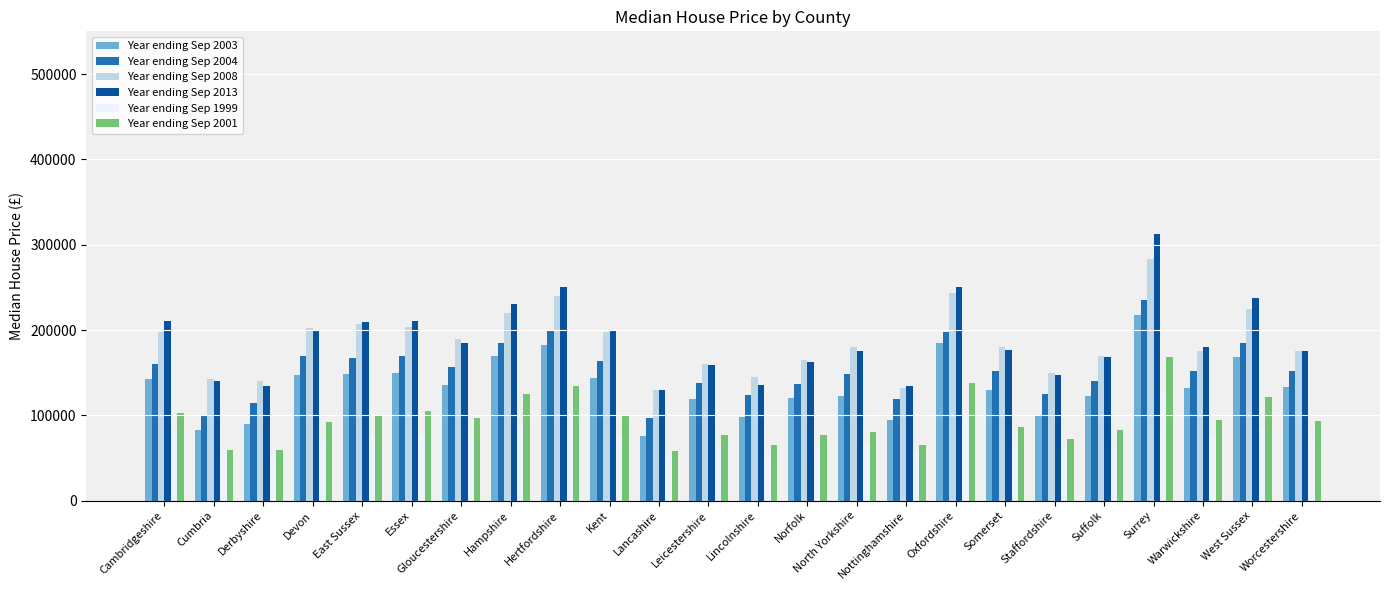

Which category has the highest value across all series?

Surrey